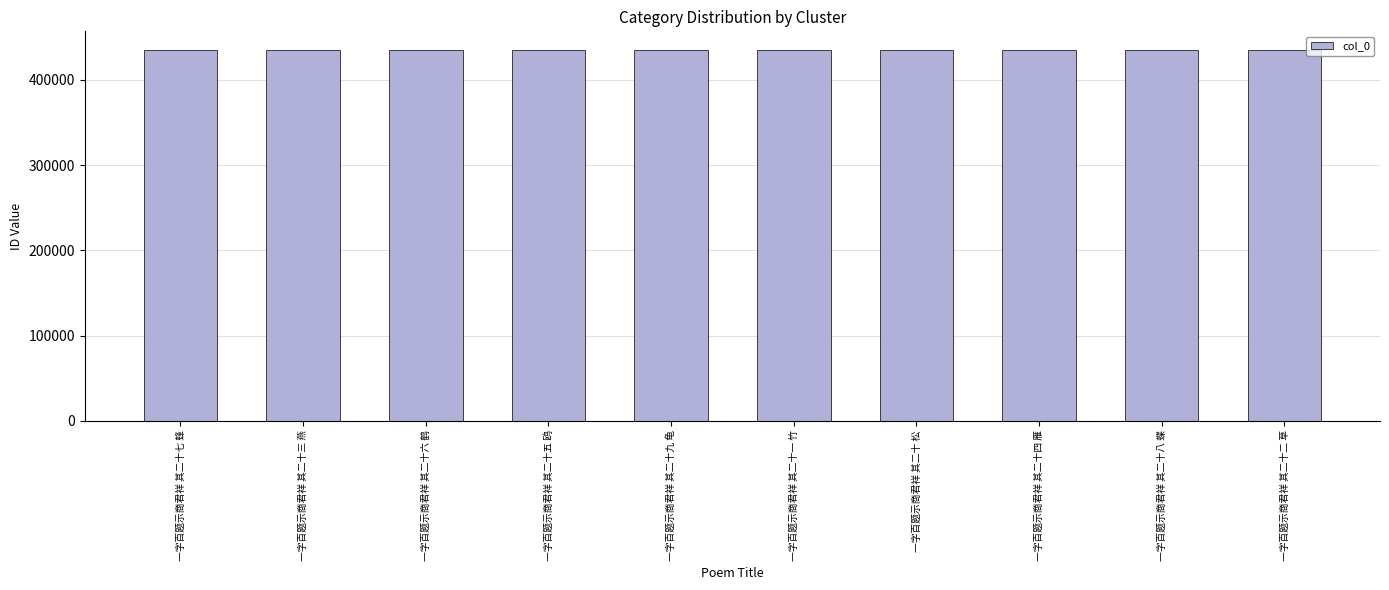

What is the change in value from 一字百题示商君祥 其二十三 燕 to 一字百题示商君祥 其二十六 鹤?

+3